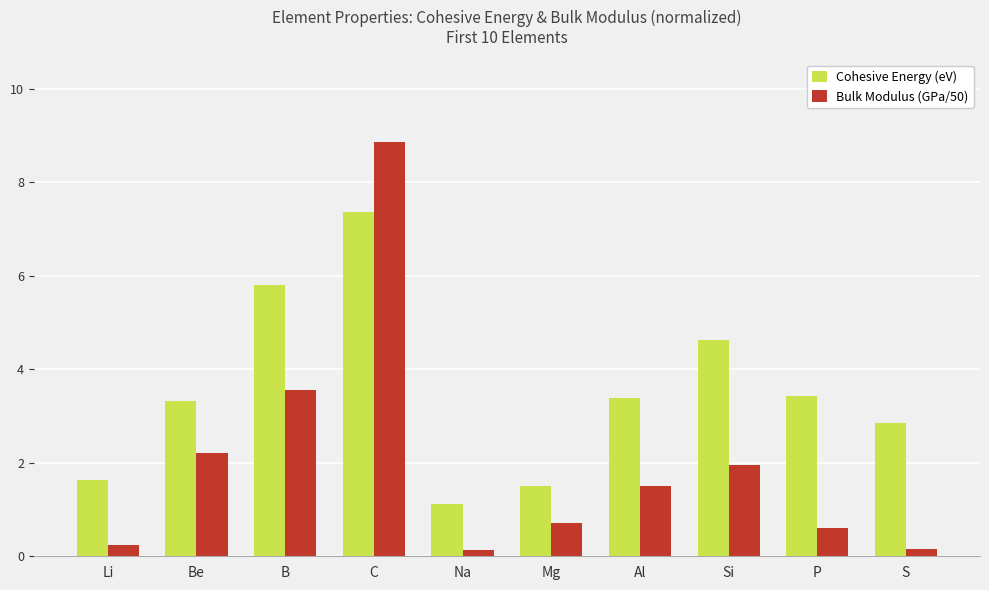

Count the number of categories in the chart.

10